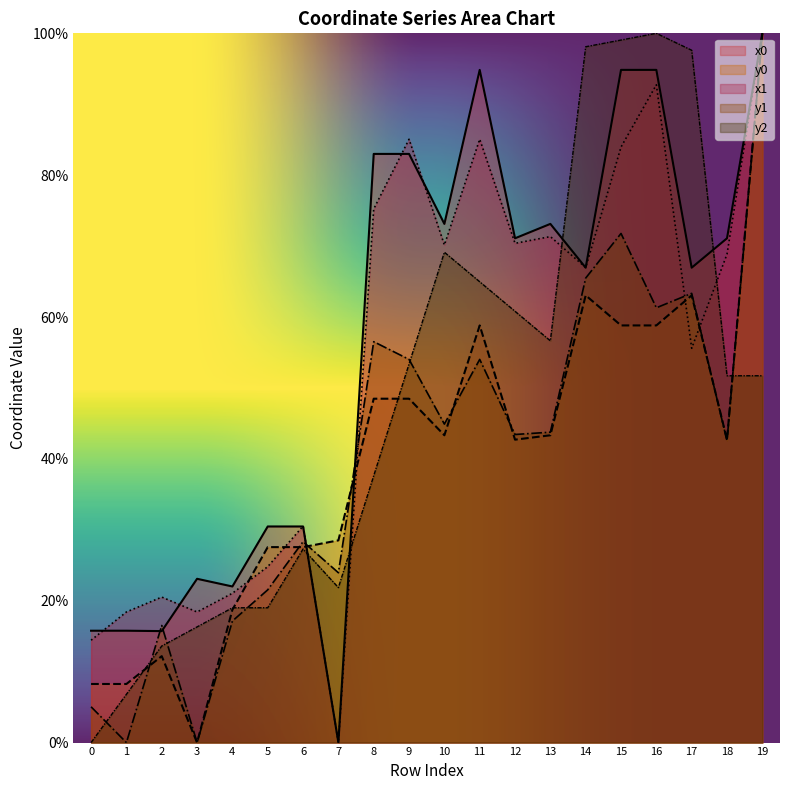

How many lines are shown in the chart?

5